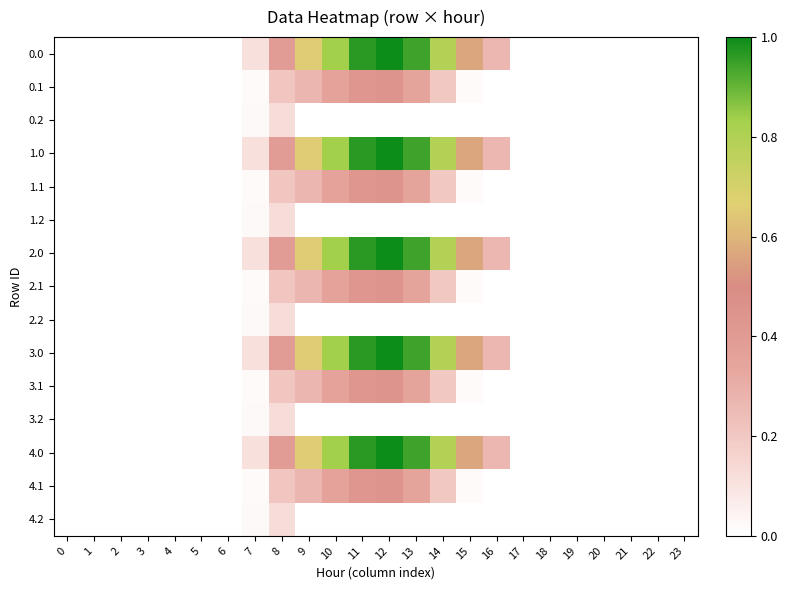

What is the spread (max minus min) of values at 7?

0.1